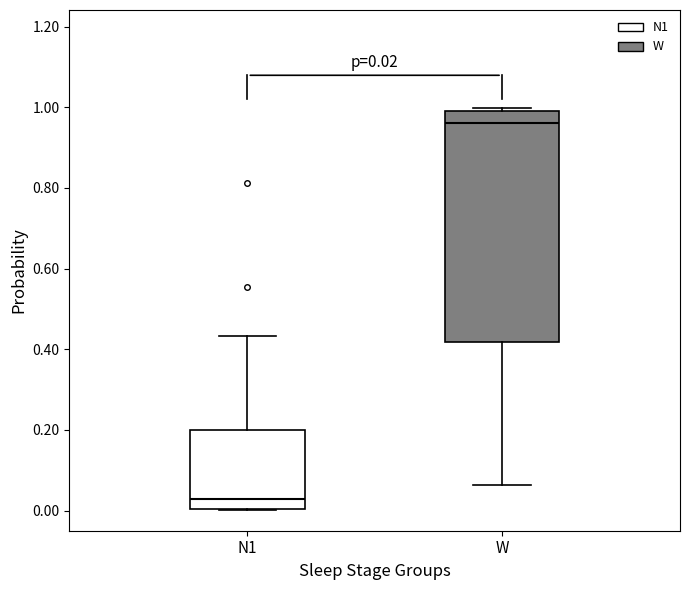

Which box is the tallest, from its lower edge to its upper edge?

W